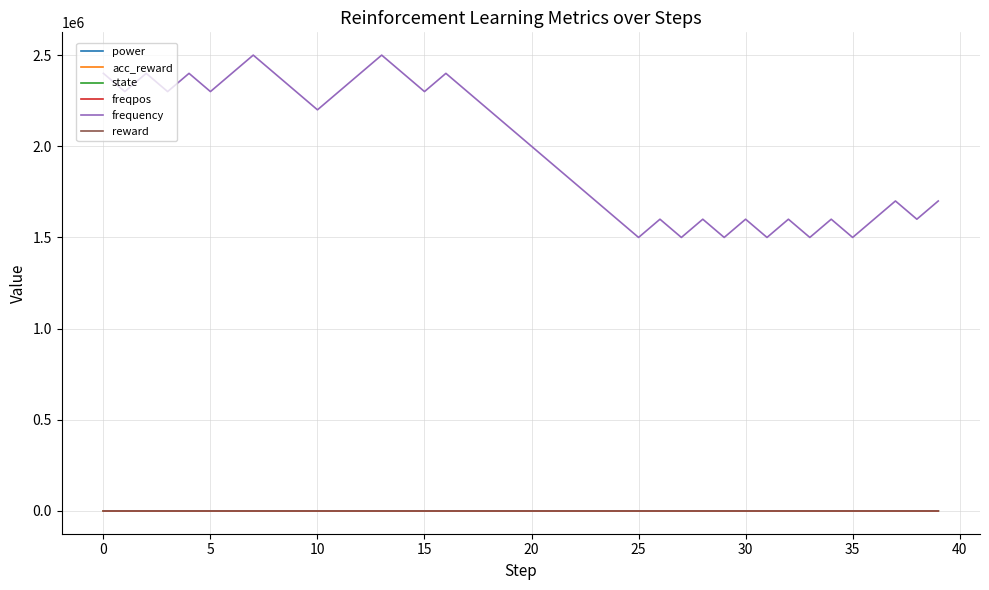

In freqpos, how many points are higher than both neighbors (excluding endpoints)?

11